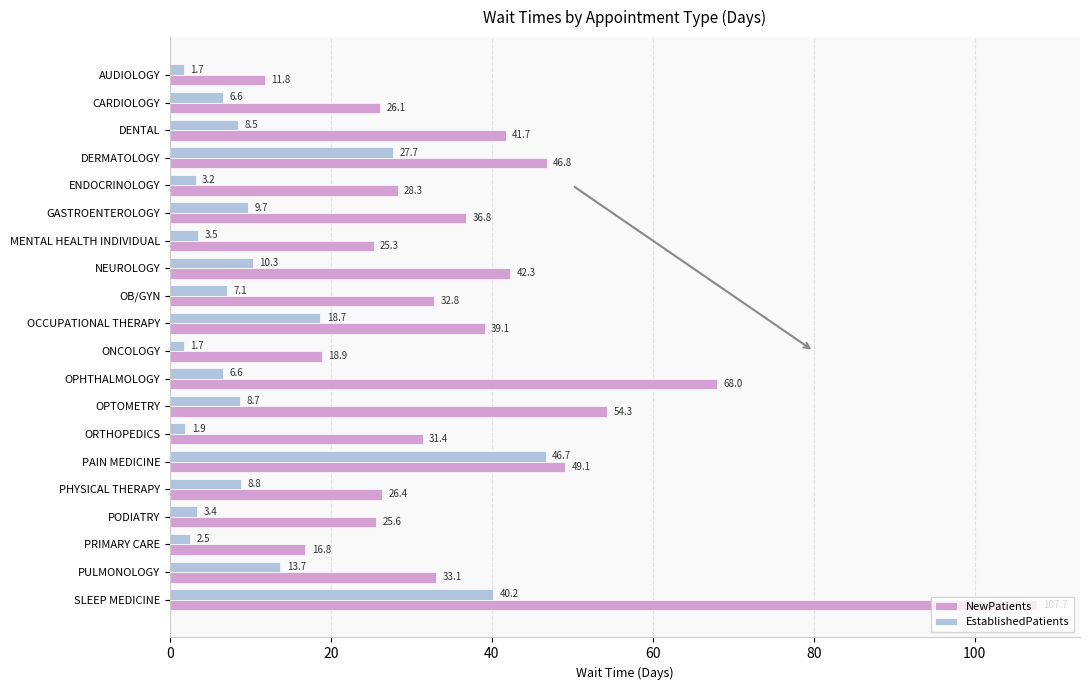

The EstablishedPatients series shows 16.0 at DERMATOLOGY. True or false?

False